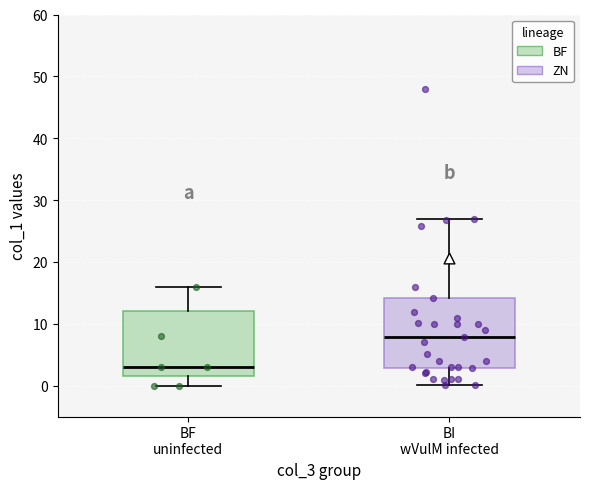

Where does the median line of the box for BI wVulM infected sit on the y-axis? The values are not printed on the chart, so give them approximately, as read against the axis.

8